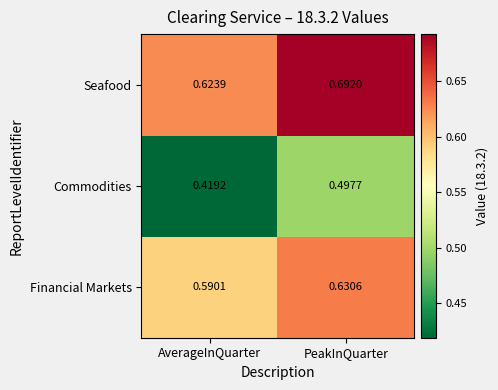

Where is Financial Markets nearest to the value 0?

AverageInQuarter